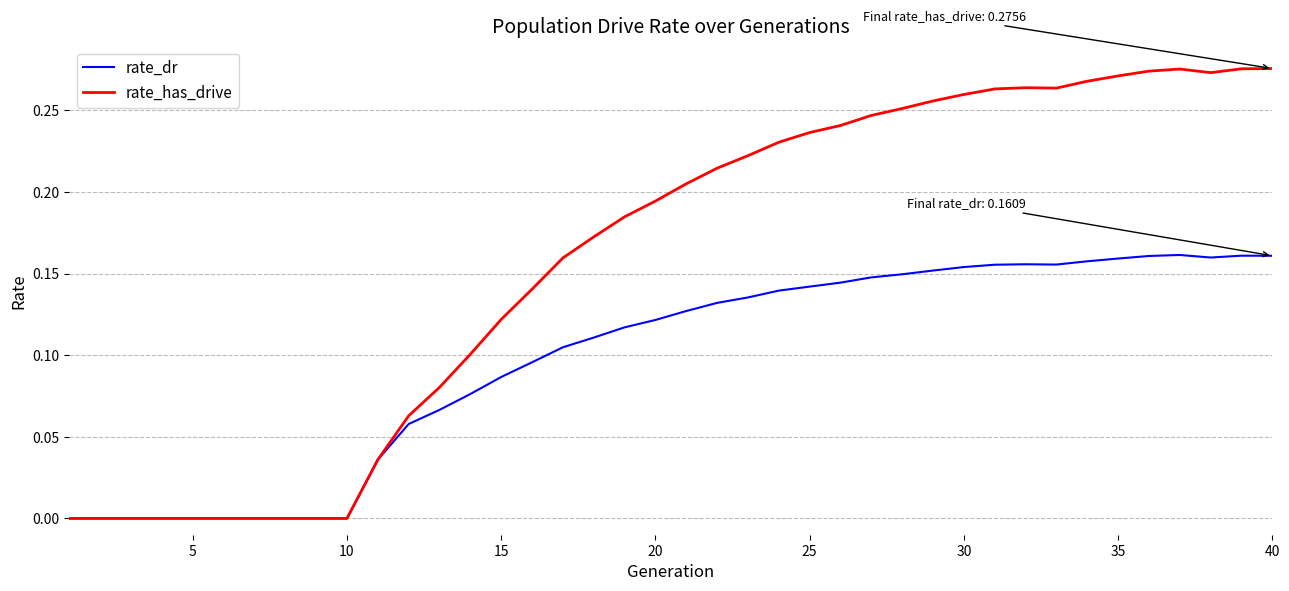

Which series has the largest total across all categories?

rate_has_drive